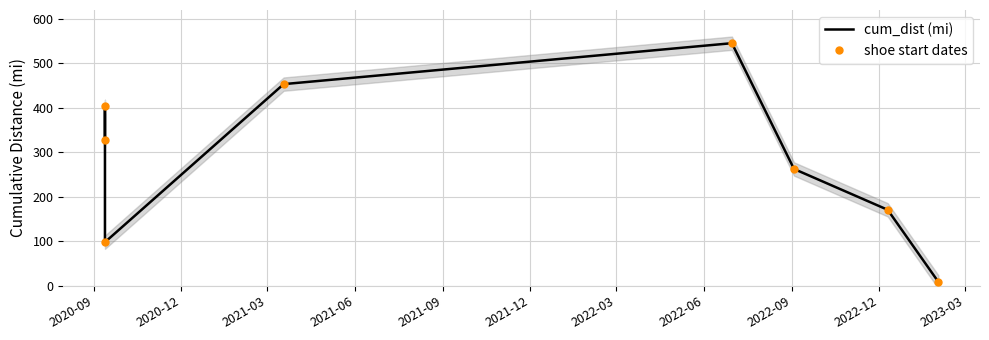

Between 2020-09 and 2021-09, which series saw the biggest shift?

cum_dist (mi)